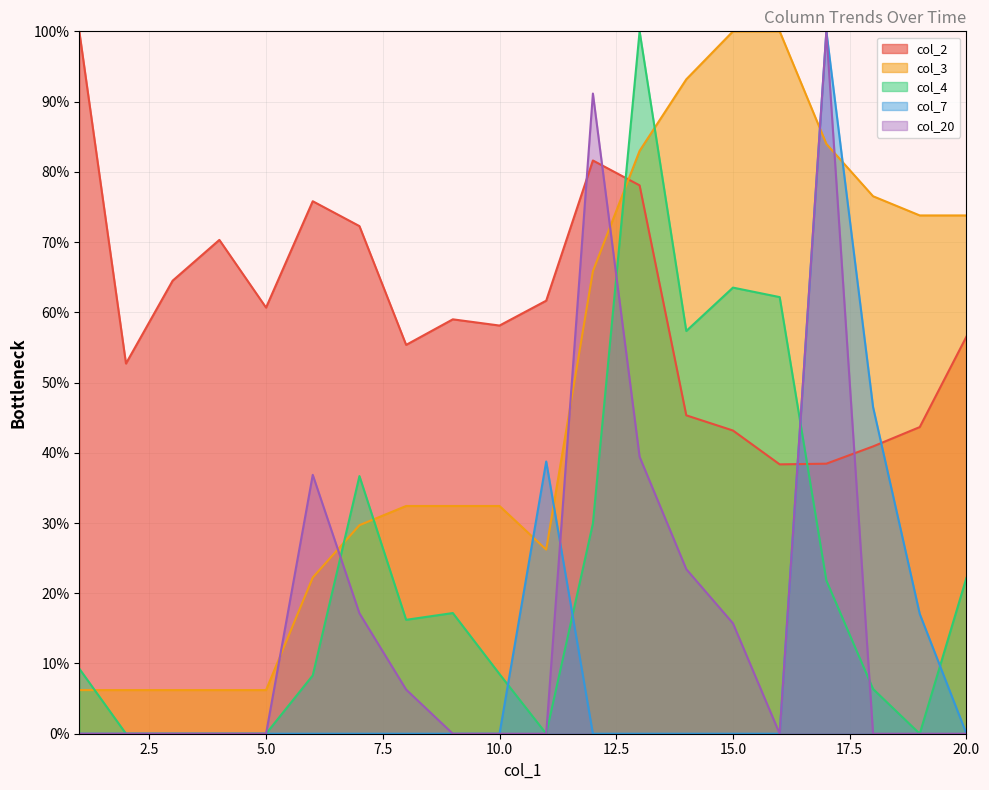

Is it true that col_20 equals -33.0 at 3?

False